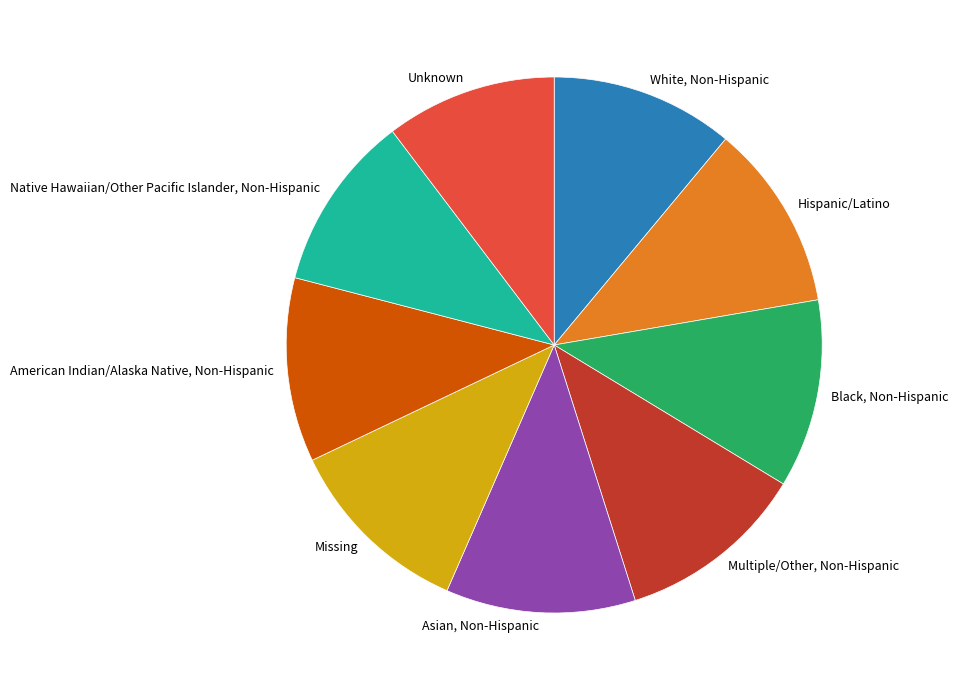

Which has a higher value, Unknown or Multiple/Other, Non-Hispanic?

Multiple/Other, Non-Hispanic